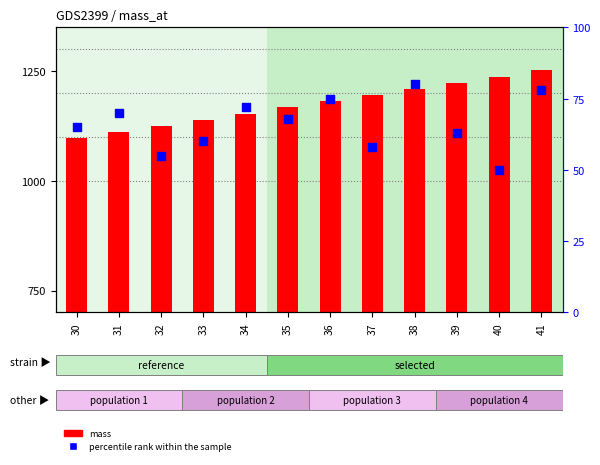

Is the value of mass at 37 greater than the value of percentile rank within the sample at 33?

Yes